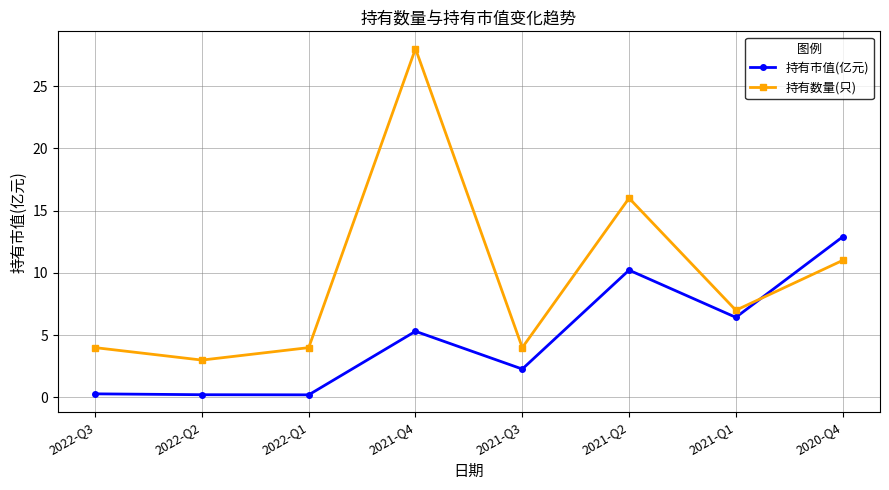

At 2021-Q1, list the series in order from smallest to largest.

持有市值(亿元), 持有数量(只)